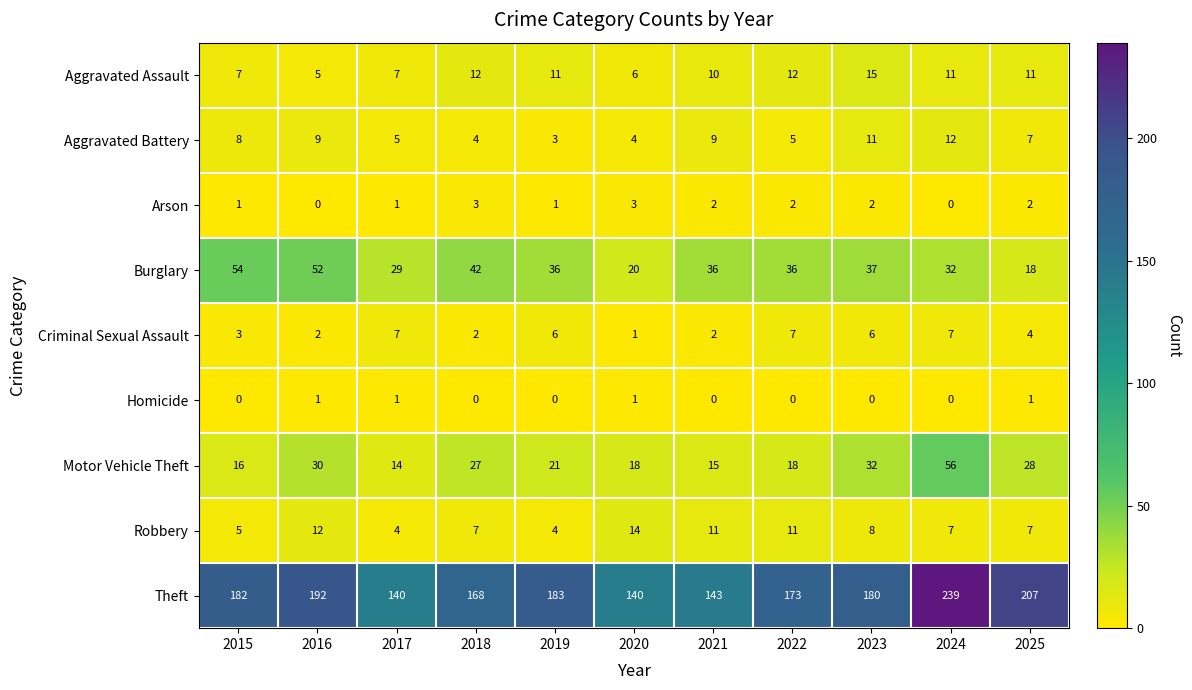

What is the approximate value of Theft at 2017?

140